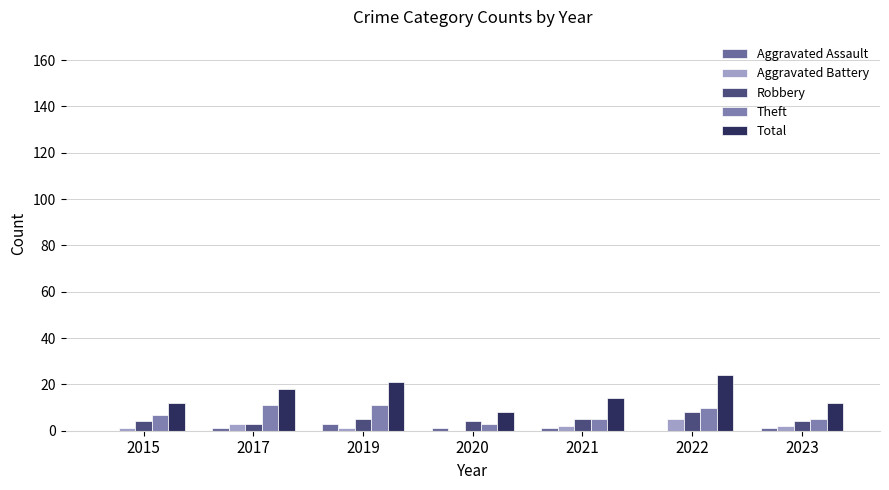

Does the chart contain stacked bars?

No